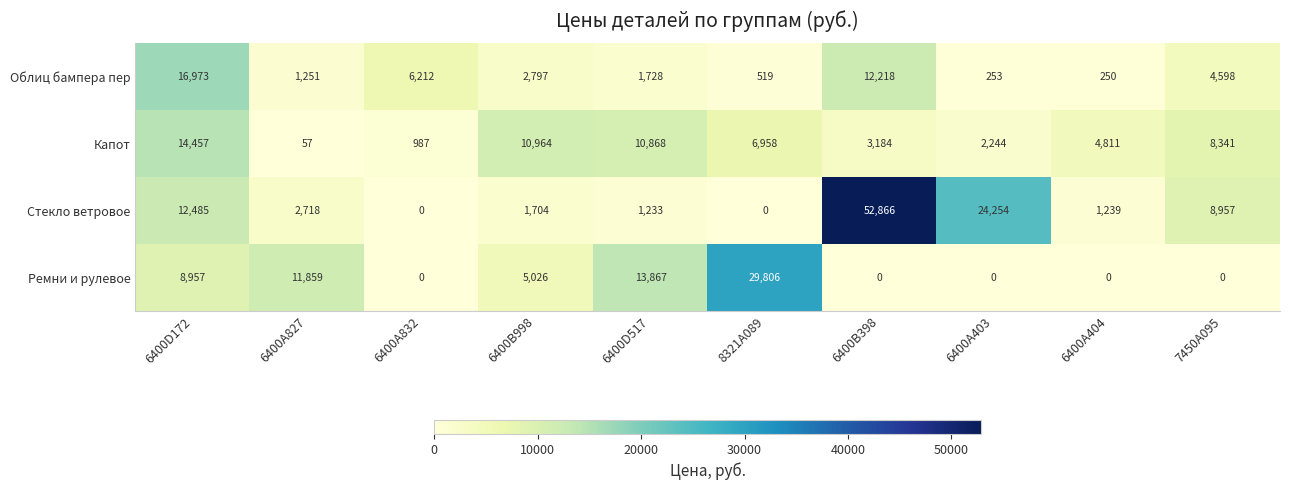

Which series has the widest spread of values?

Стекло ветровое